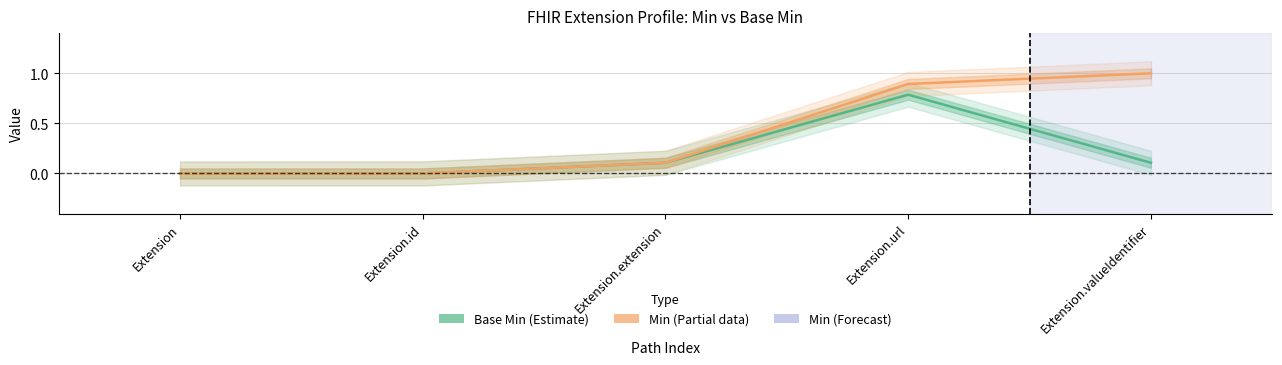

True or false: Min (Partial) and Base Min (Estimate) intersect in this chart.

False